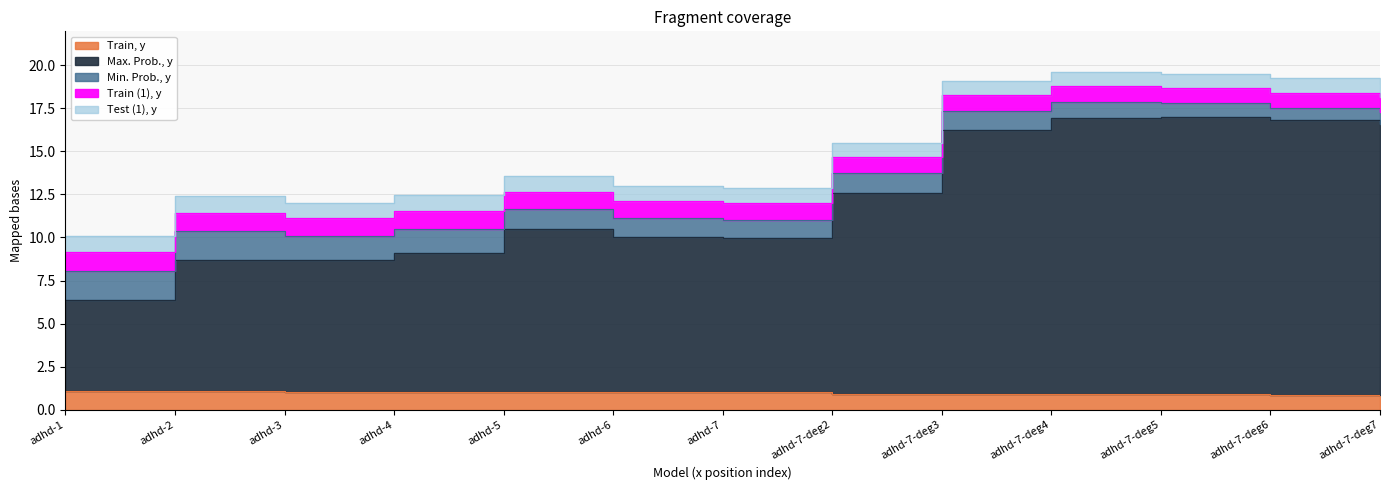

How many data points in Train (1), y are above 1?

5